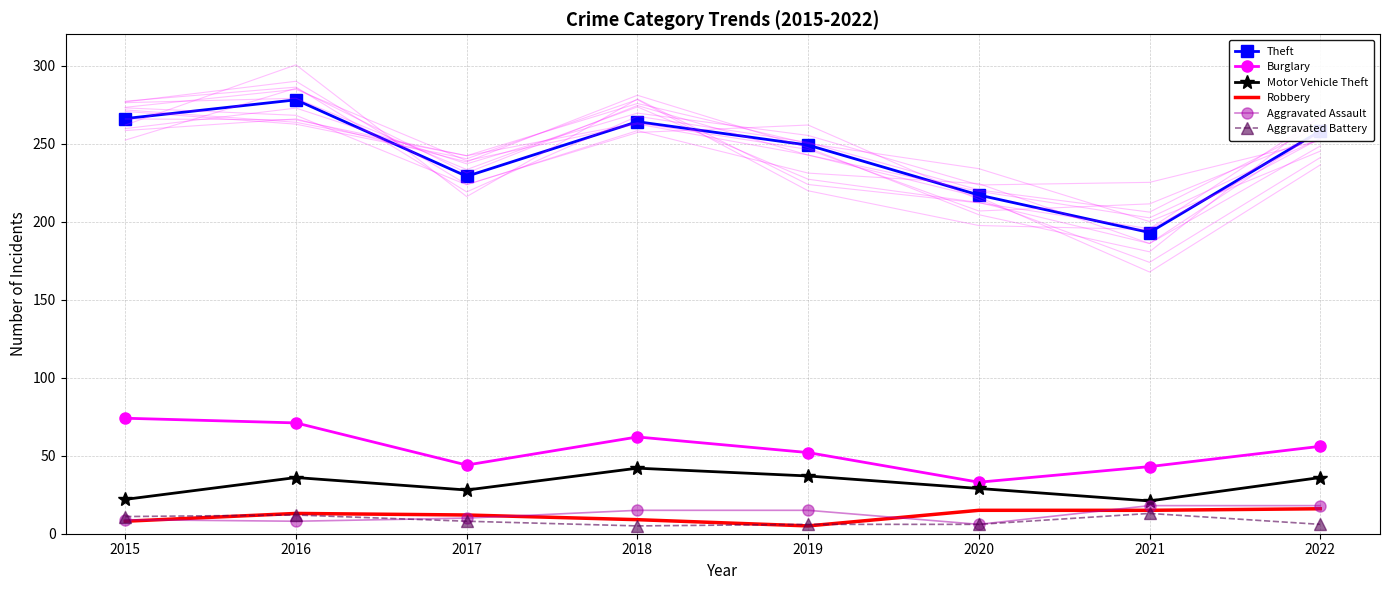

At which label does Aggravated Battery first exceed 8?

2015